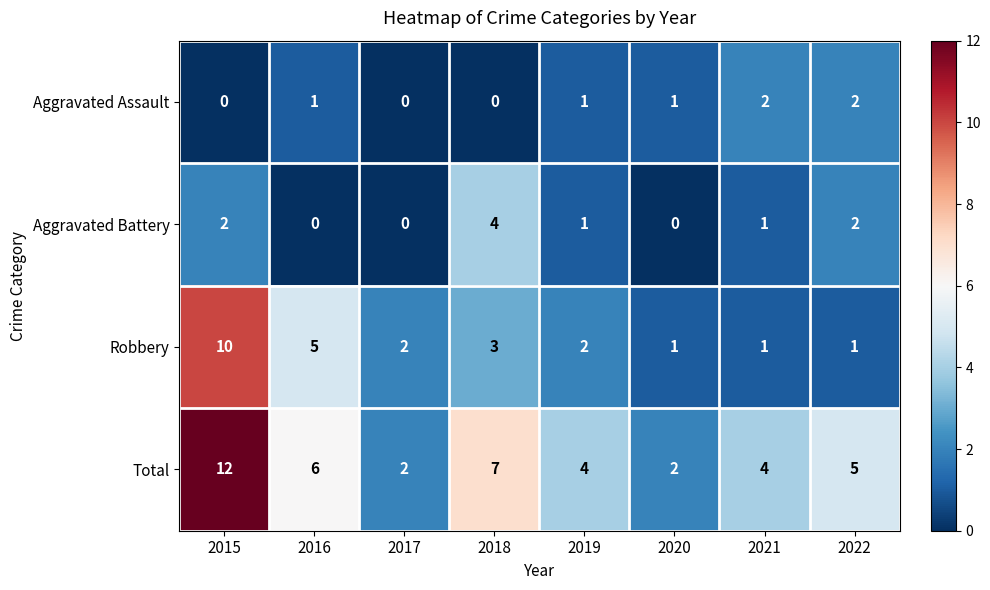

True or false: Total has a value of 4 at 2019.

True